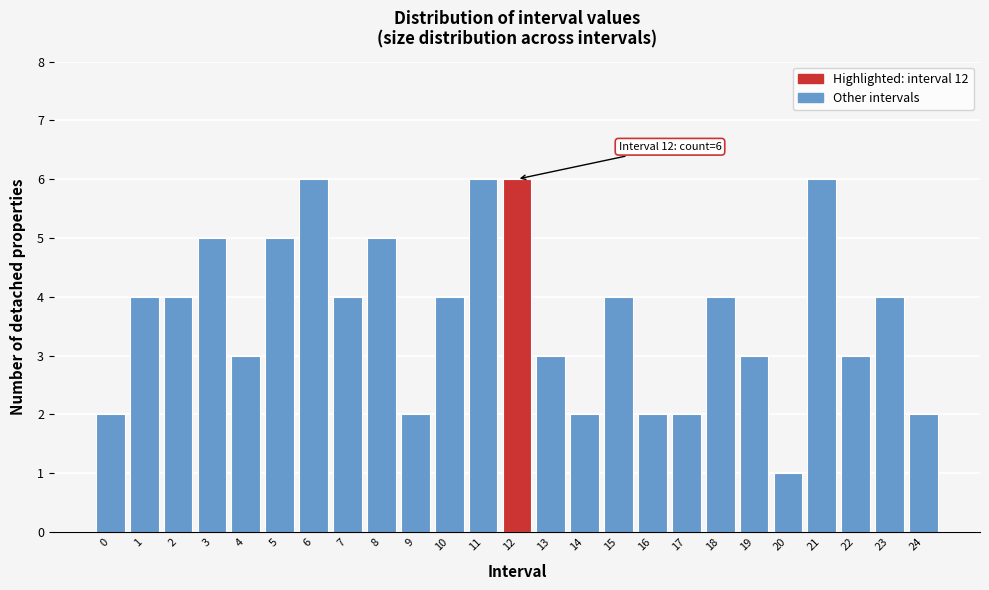

Reading left to right, extract all data points from this chart.

0=2	1=4	2=4	3=5	4=3	5=5	6=6	7=4	8=5	9=2	10=4	11=6	12=6	13=3	14=2	15=4	16=2	17=2	18=4	19=3	20=1	21=6	22=3	23=4	24=2